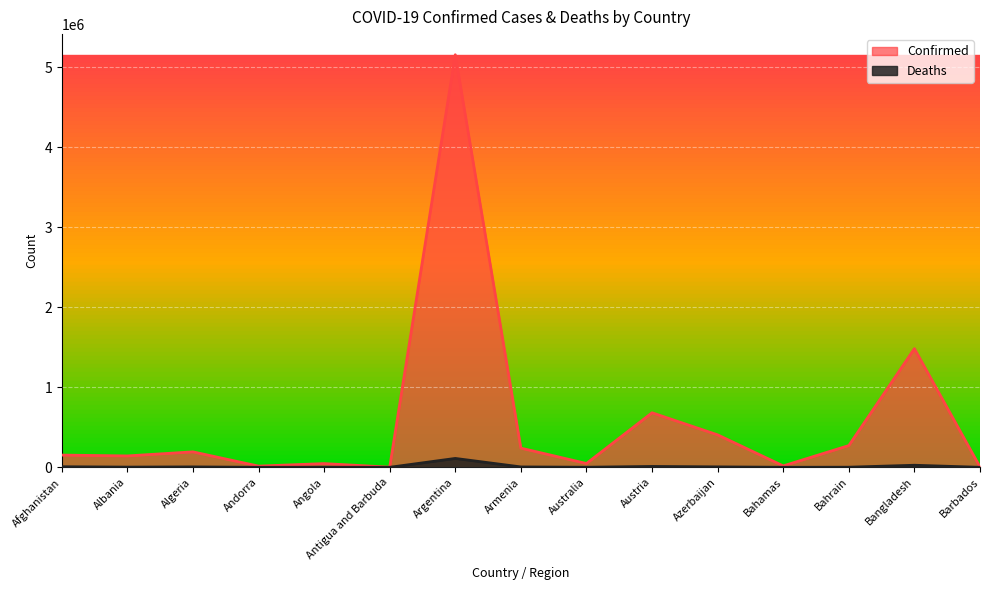

What are all the series names shown in the legend?

Confirmed, Deaths